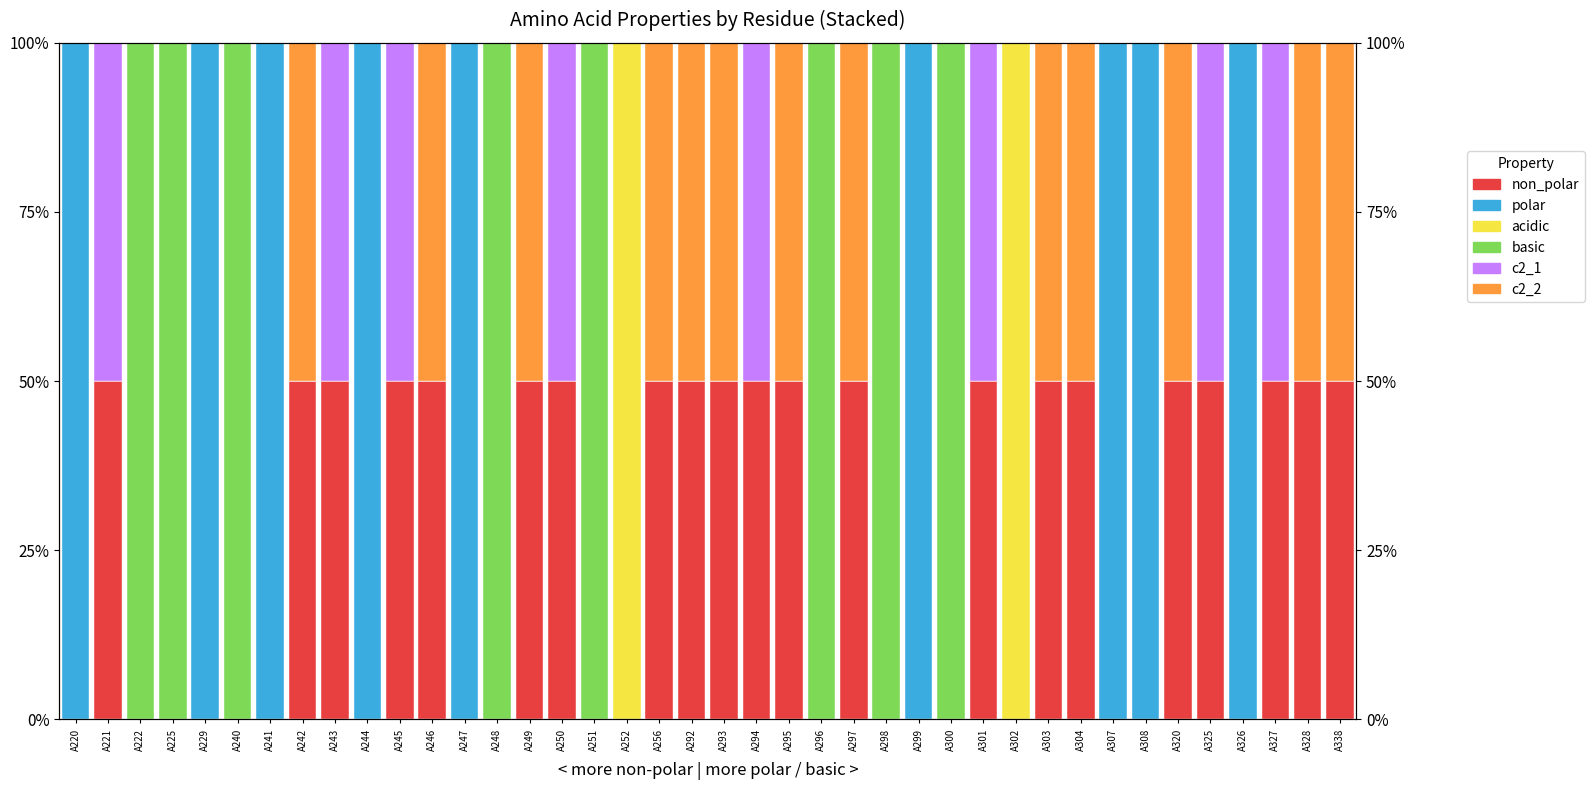

Rank the categories by basic value from highest to lowest.

A222, A225, A240, A248, A251, A296, A298, A300, A220, A221, A229, A241, A242, A243, A244, A245, A246, A247, A249, A250, A252, A256, A292, A293, A294, A295, A297, A299, A301, A302, A303, A304, A307, A308, A320, A325, A326, A327, A328, A338